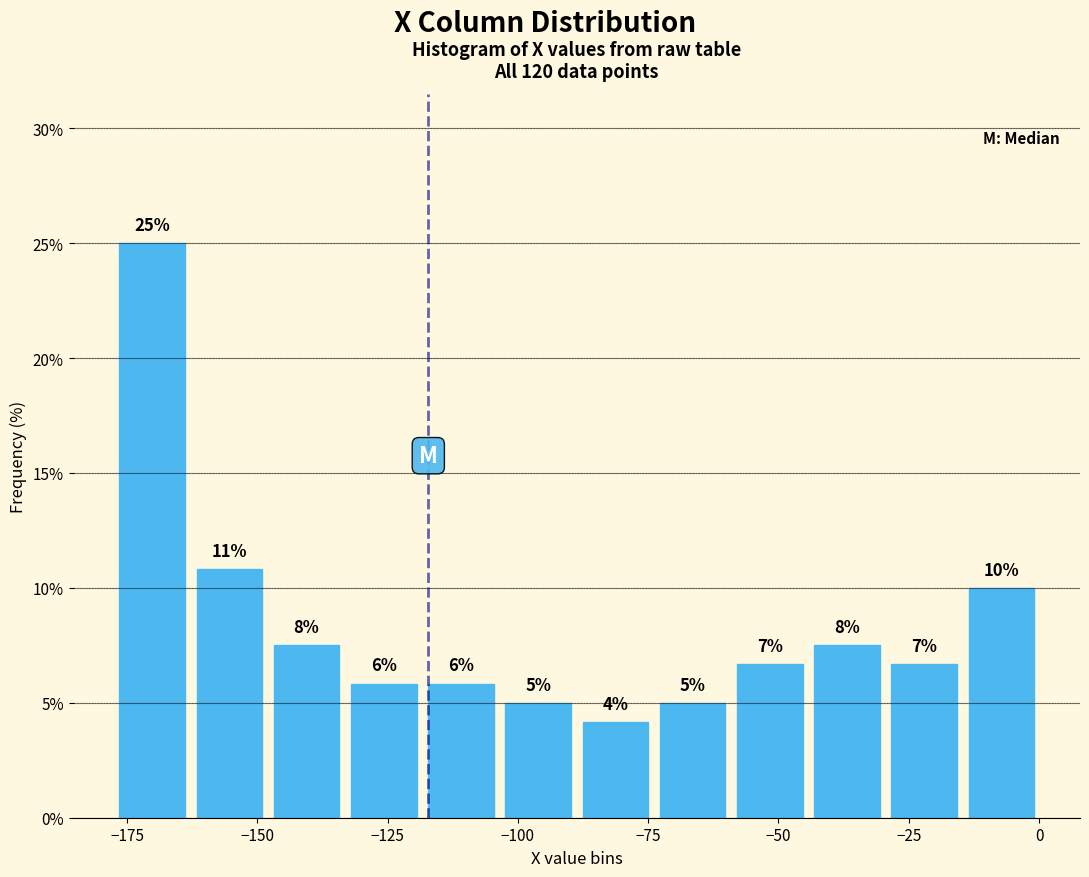

Read against the x-axis, roughly where is the centre of the tallest bar?

-170